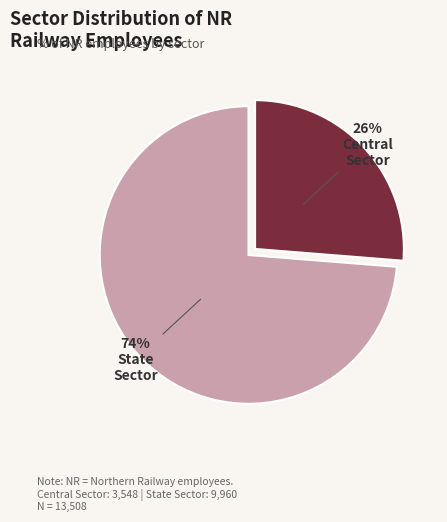

Is there any slice that represents more than half of the pie?

Yes